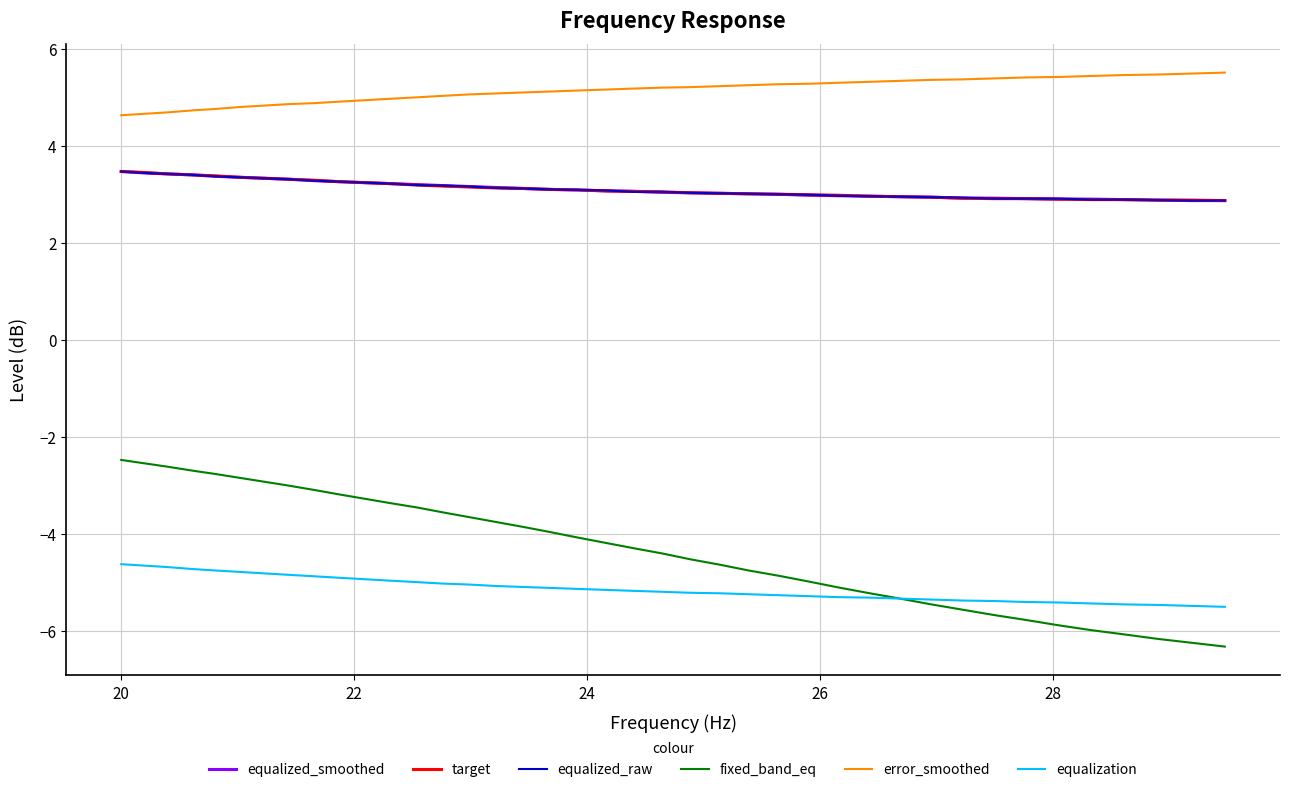

What is the maximum value shown in the chart?

5.5